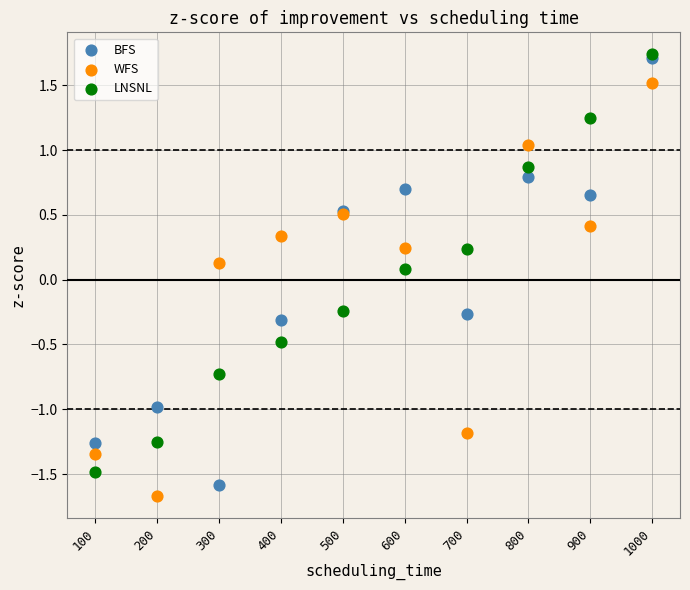

What are all the series names shown in the legend?

BFS, WFS, LNSNL